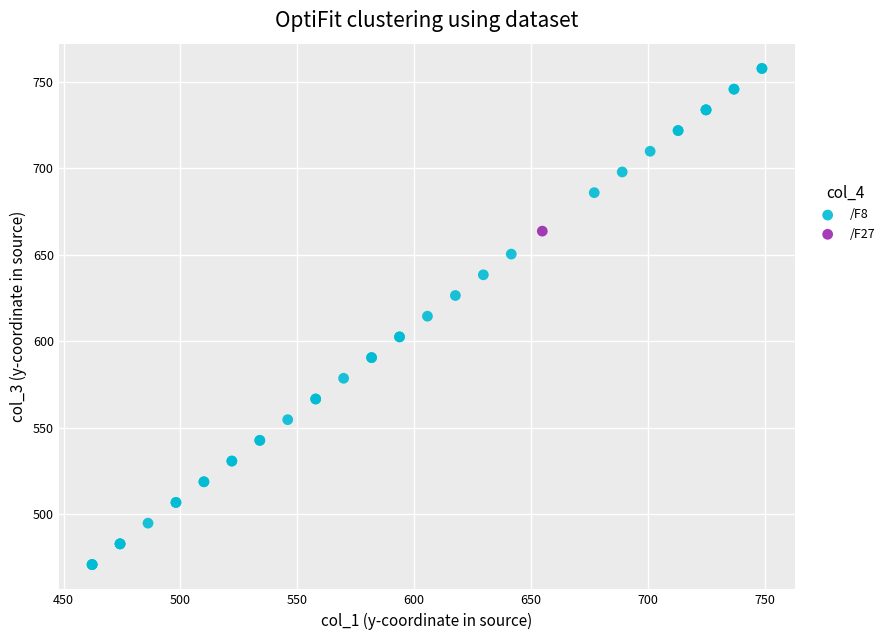

What are all the series names shown in the legend?

/F8, /F27